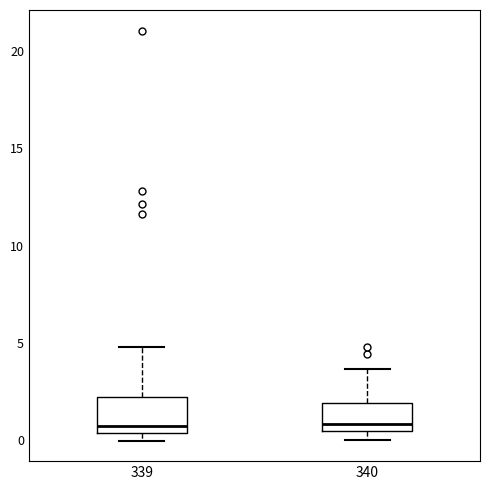

Reading left to right, transcribe this box plot: for each box, give where its median line is, the range the box spans, and where its two whiskers end, as read against the y-axis. The values are not printed on the chart, so give them approximately, as read against the axis.

339: median 0.5 (just above the box's lower edge), box 0.5 to 2.0, whiskers 0.0 to 5.0
340: median 1.0, box 0.5 to 2.0, whiskers 0.0 to 3.5